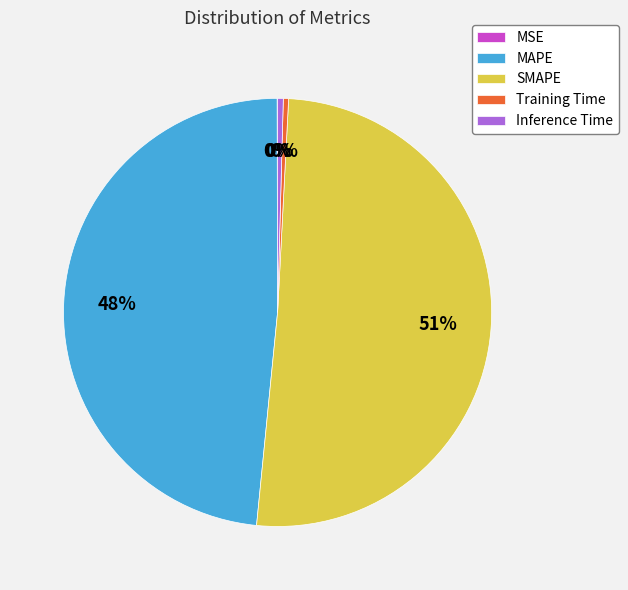

To the nearest percent, what is the average slice percentage?

20%